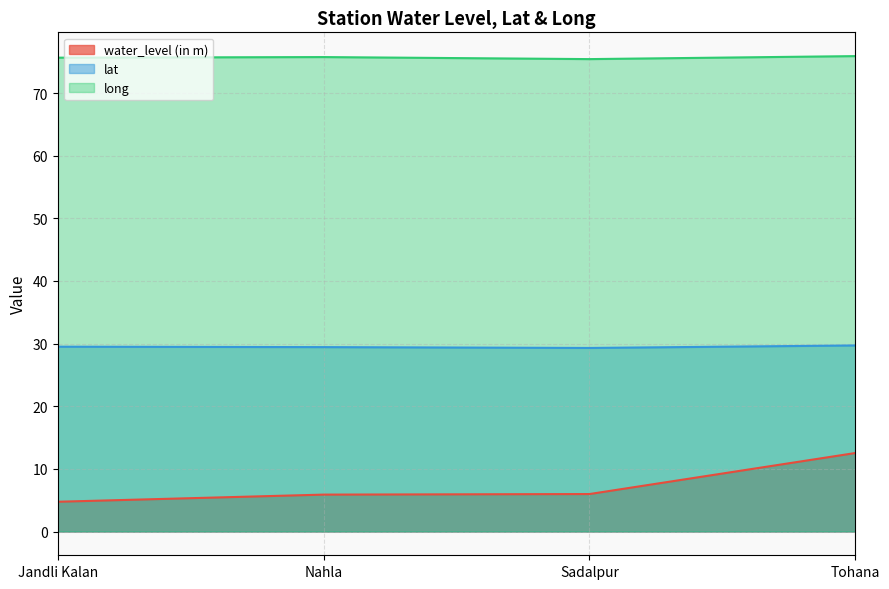

What is the spread (max minus min) of values at Jandli Kalan?

70.9